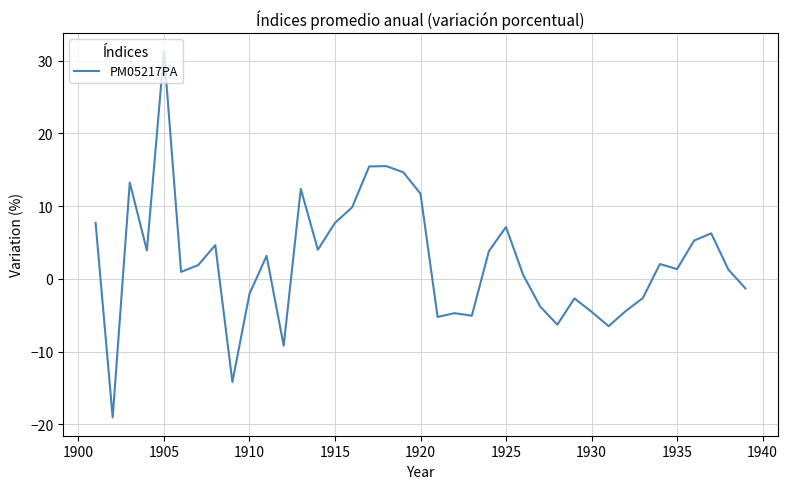

What is the minimum value shown in the chart?

-19.0